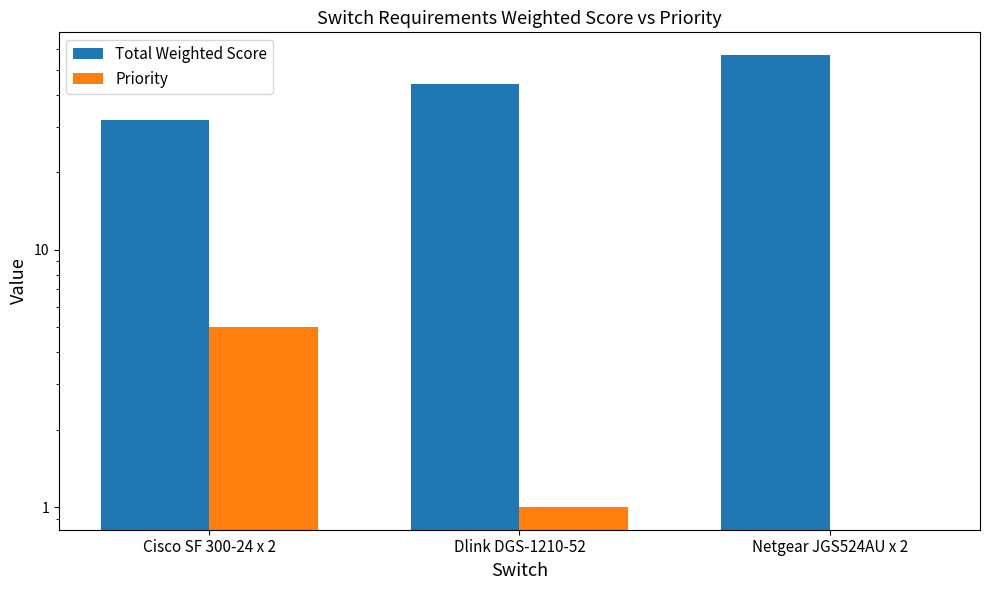

What are all the series names shown in the legend?

Total Weighted Score, Priority